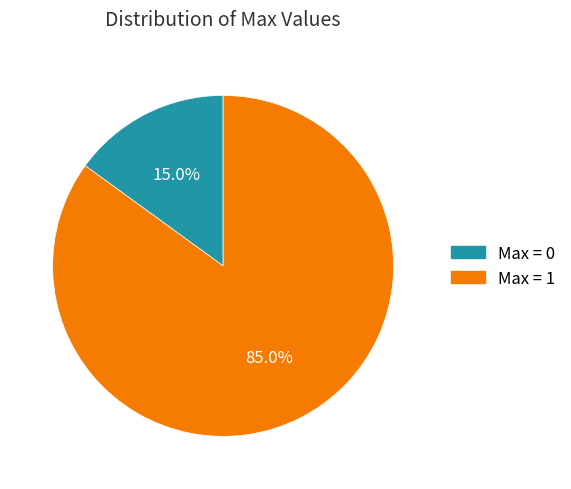

Does any single category account for the majority?

Yes